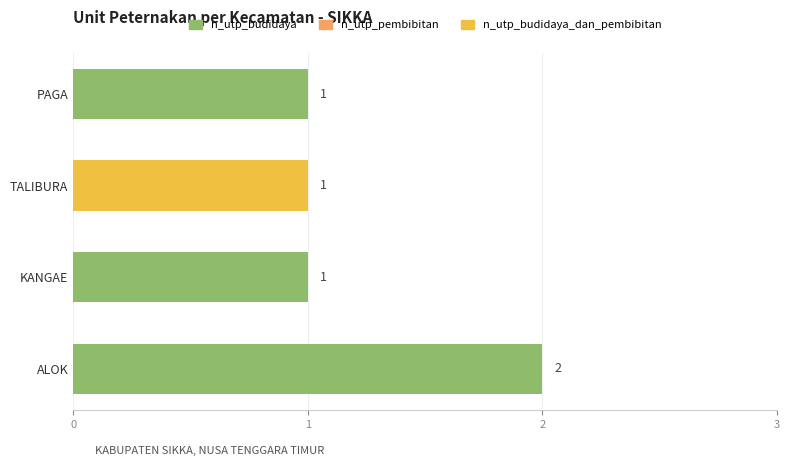

True or false: n_utp_budidaya has a value of -1 at TALIBURA.

False